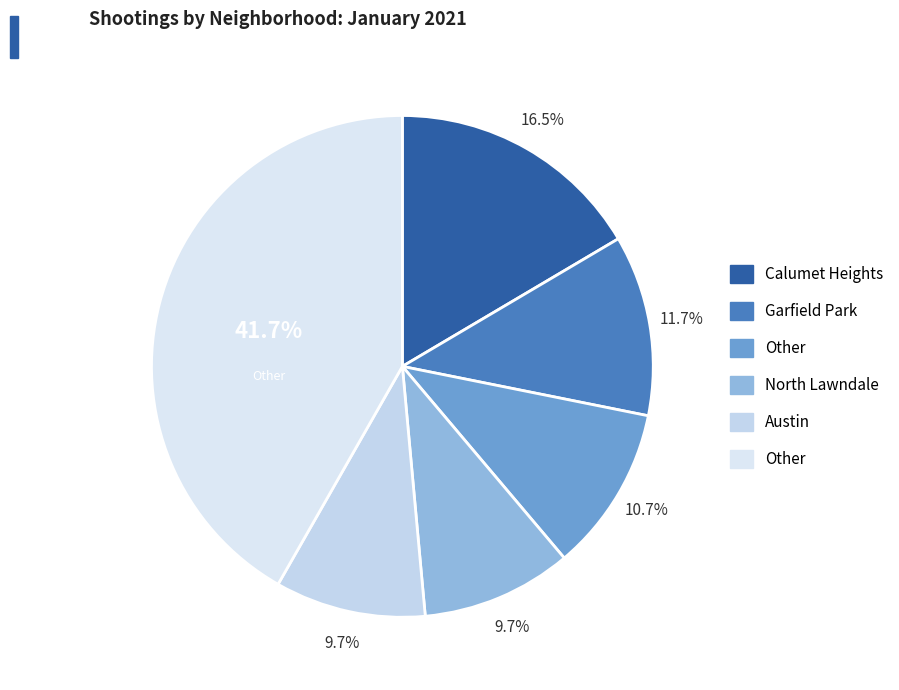

Is there a majority slice in this chart?

No